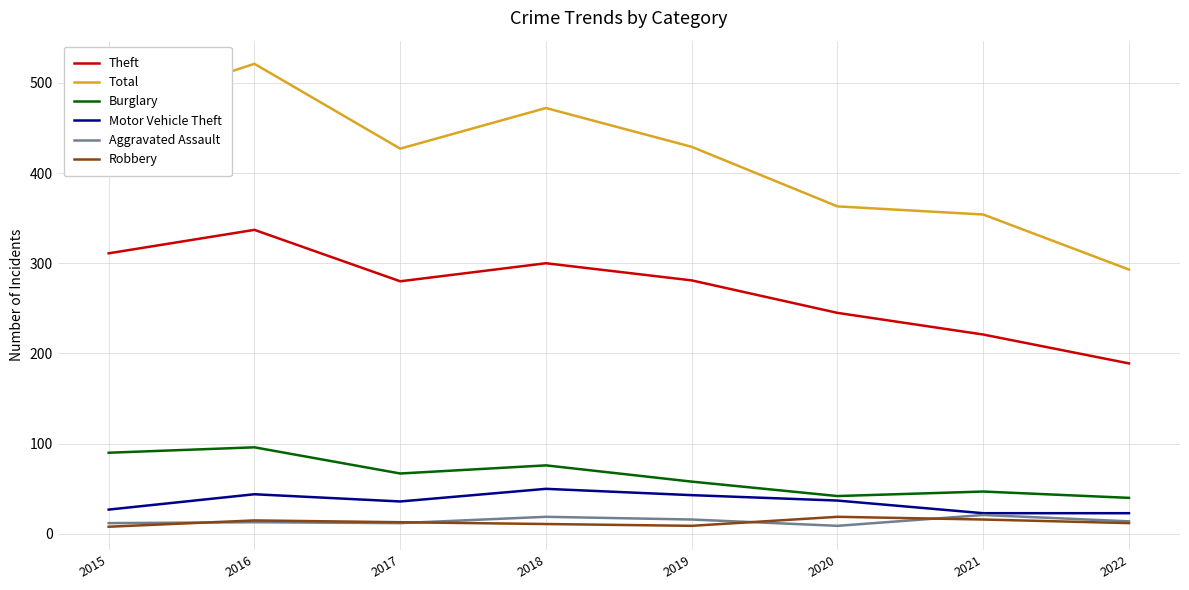

True or false: Theft and Aggravated Assault cross at least once.

False